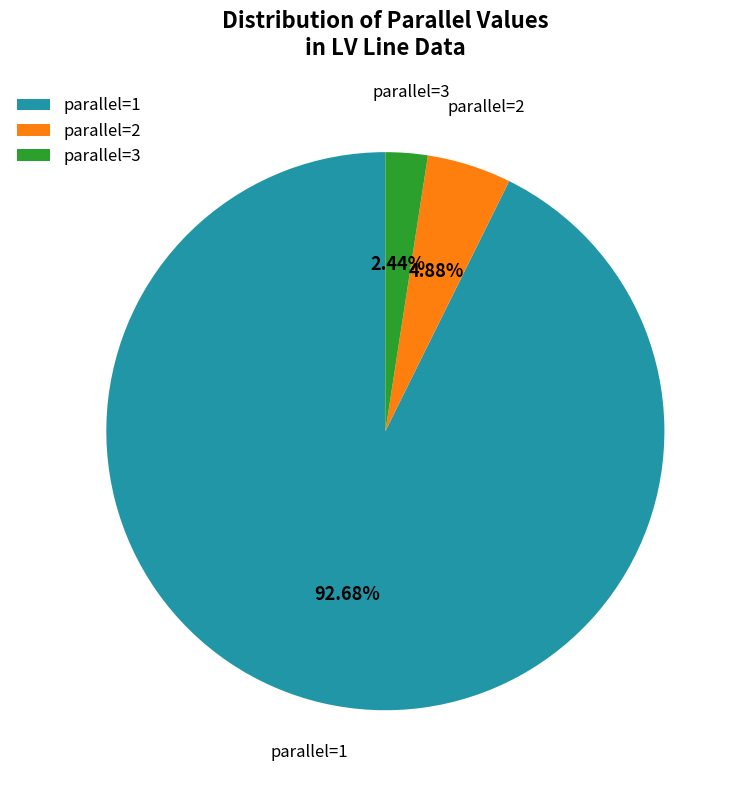

Is the sum of parallel=1 and parallel=3 greater than half?

Yes